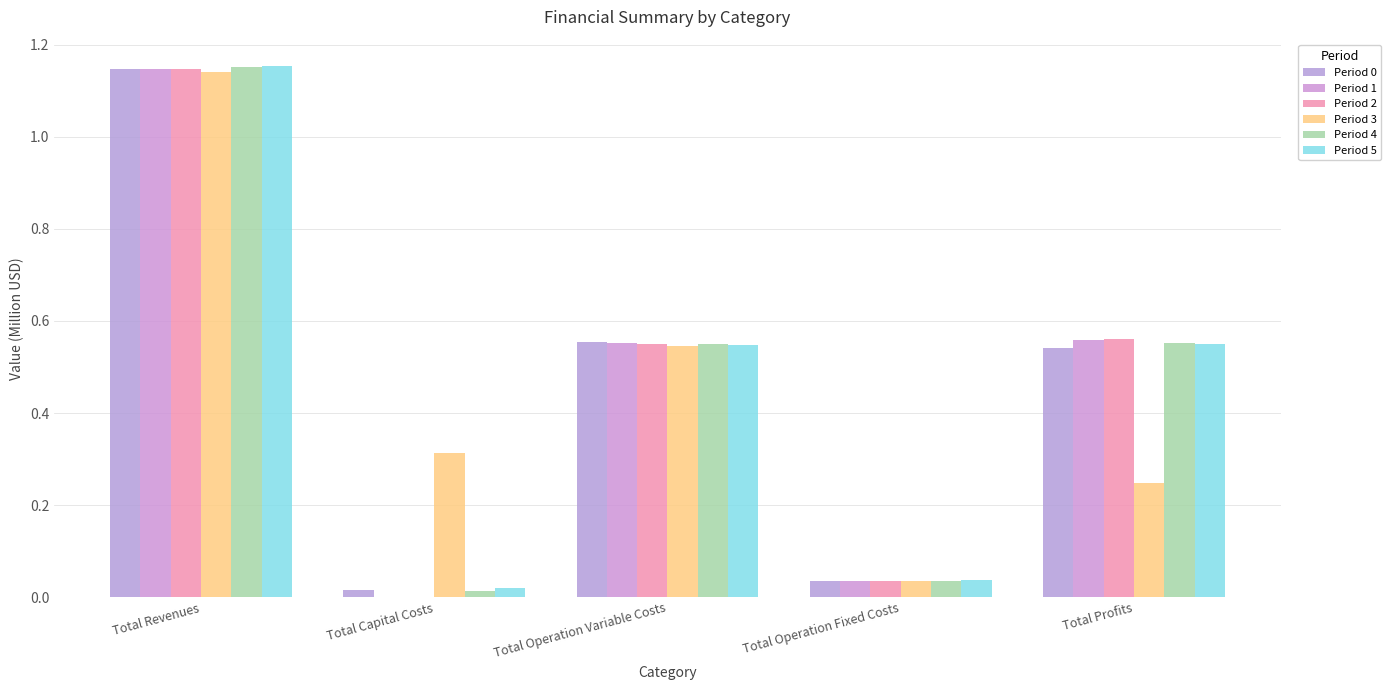

How many groups of bars are there?

5